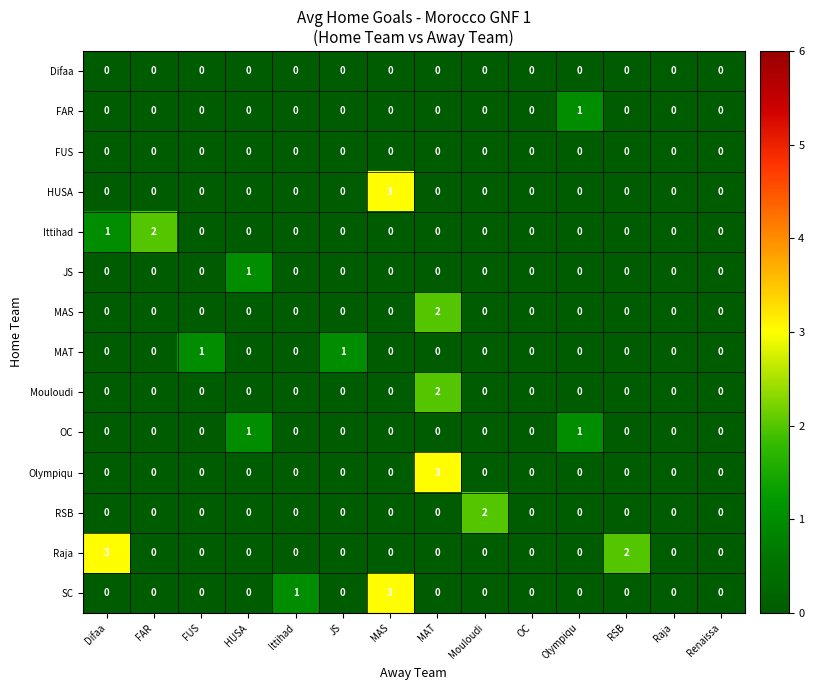

What is the difference between the maximum and minimum values in the SC series?

3